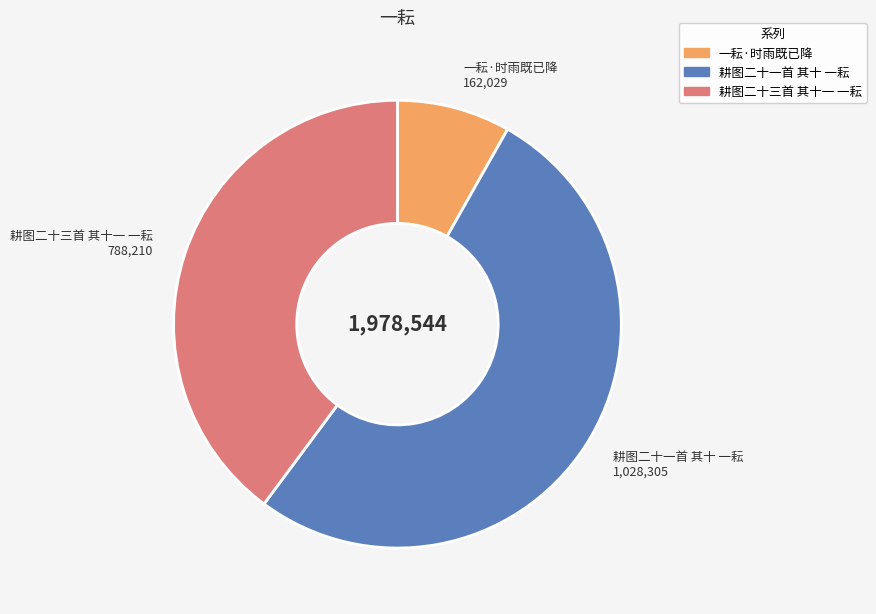

Between 一耘·时雨既已降 and 耕图二十一首 其十 一耘, which is larger?

耕图二十一首 其十 一耘